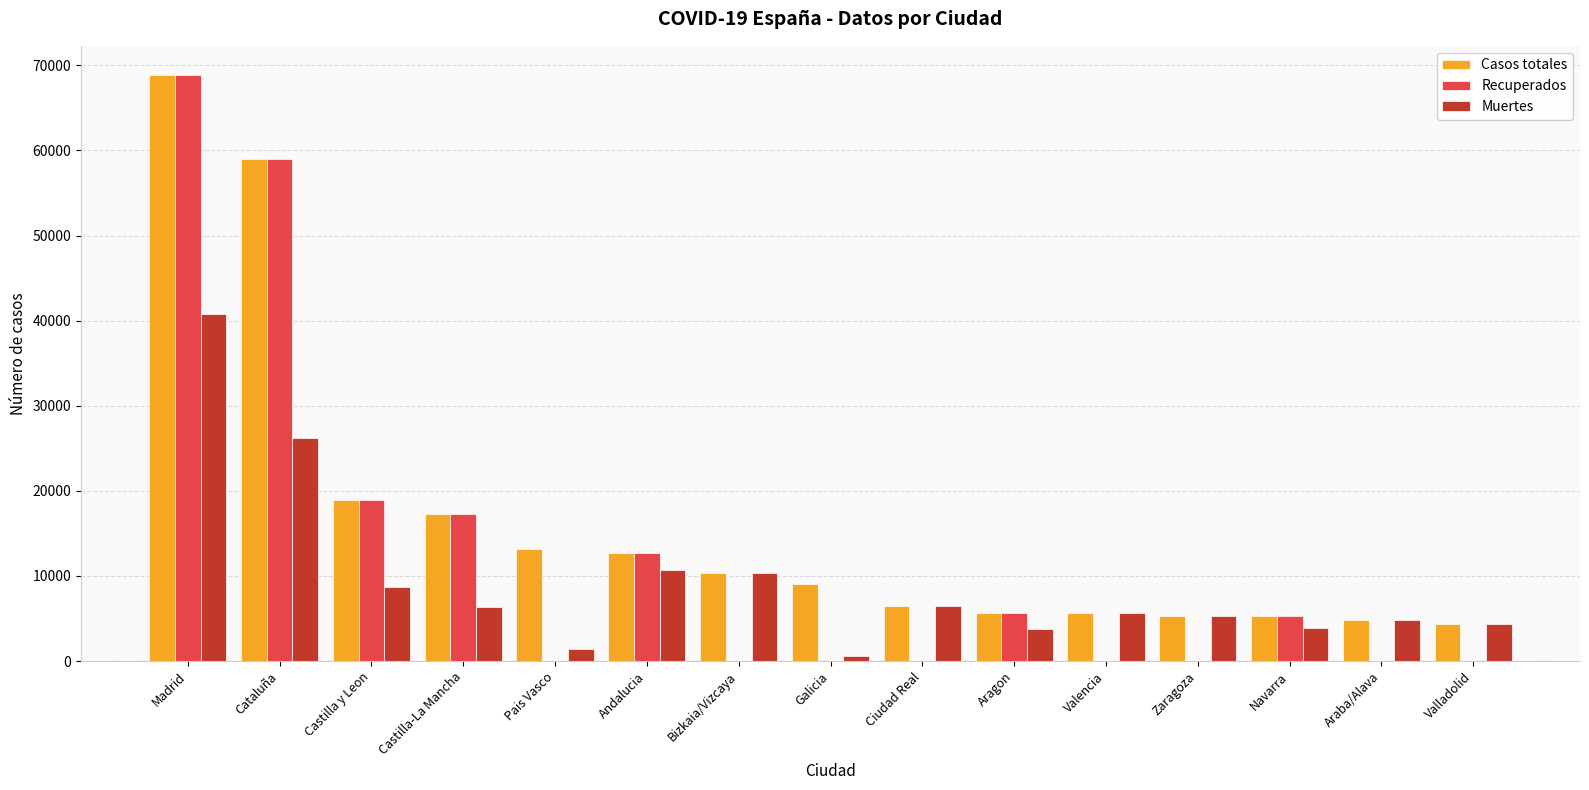

What are all the series names shown in the legend?

Casos totales, Recuperados, Muertes